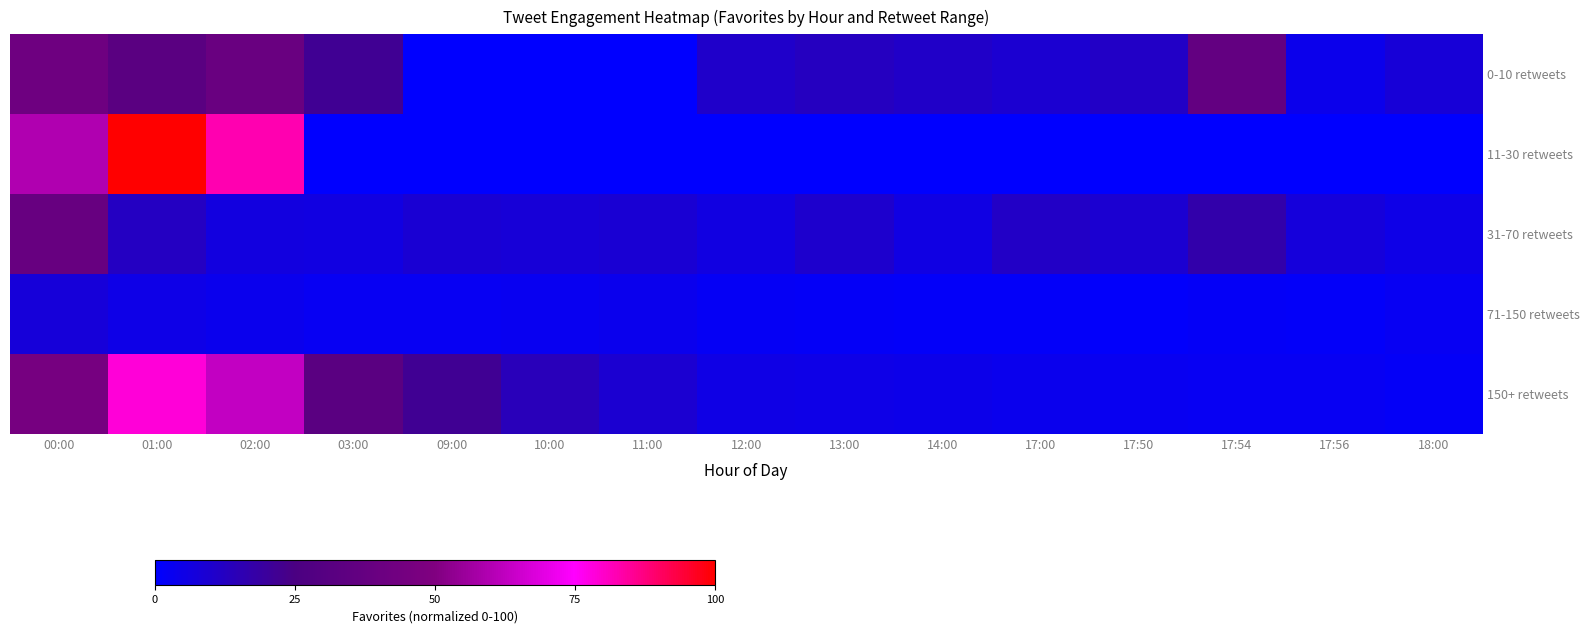

Reading left to right, extract all data points from this chart.

0-10 retweets: 00:00=41.8	01:00=32.3	02:00=39.2	03:00=21.7	09:00=0.0	10:00=0.0	11:00=0.0	12:00=10.7	13:00=12.8	14:00=11.3	17:00=9.2	17:50=11.6	17:54=36.5	17:56=4.2	18:00=8.0
11-30 retweets: 00:00=59.6	01:00=100.0	02:00=82.8	03:00=0.0	09:00=0.0	10:00=0.0	11:00=0.0	12:00=0.0	13:00=0.0	14:00=0.0	17:00=0.0	17:50=0.0	17:54=0.0	17:56=0.0	18:00=0.0
31-70 retweets: 00:00=38.6	01:00=12.5	02:00=6.5	03:00=6.2	09:00=8.9	10:00=8.0	11:00=8.6	12:00=6.2	13:00=9.8	14:00=5.6	17:00=11.6	17:50=9.2	17:54=16.9	17:56=7.1	18:00=4.7
71-150 retweets: 00:00=7.7	01:00=5.0	02:00=3.9	03:00=2.7	09:00=2.4	10:00=3.0	11:00=3.9	12:00=2.1	13:00=1.8	14:00=1.5	17:00=1.2	17:50=0.9	17:54=1.8	17:56=1.5	18:00=2.7
150+ retweets: 00:00=45.7	01:00=78.6	02:00=62.9	03:00=32.0	09:00=21.7	10:00=13.9	11:00=9.2	12:00=5.3	13:00=4.7	14:00=4.5	17:00=3.9	17:50=3.0	17:54=2.7	17:56=2.4	18:00=1.8